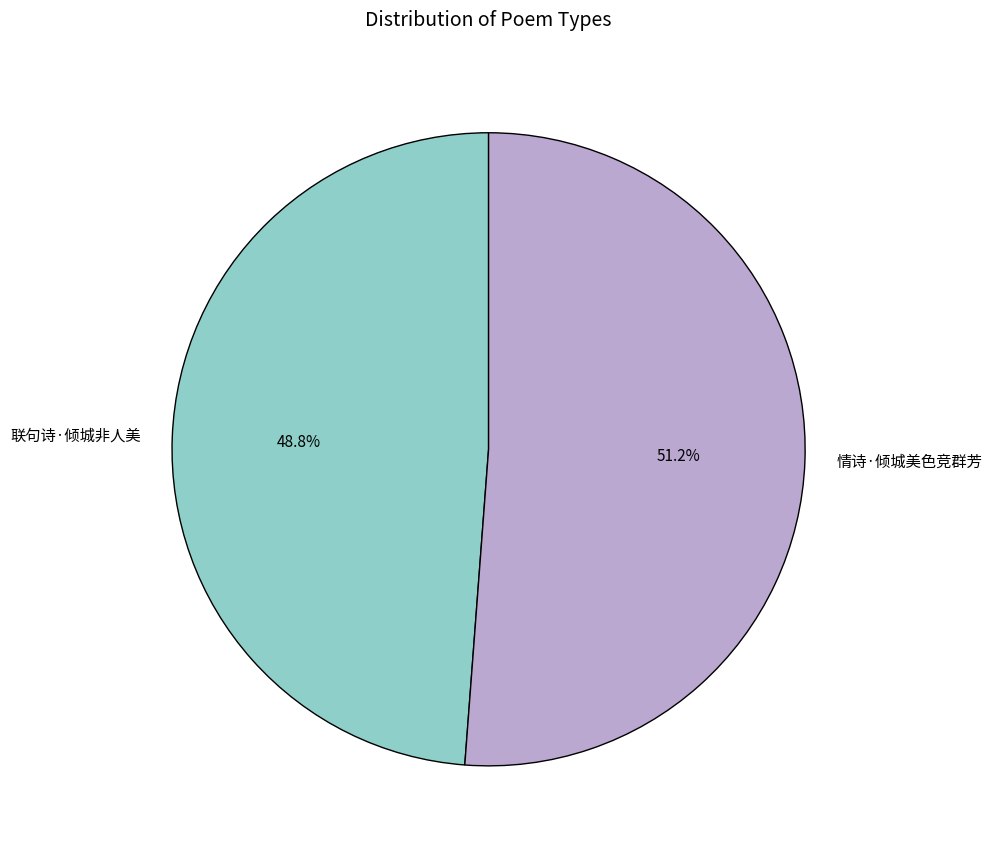

Is 情诗·倾城美色竞群芳 the majority of the pie?

Yes